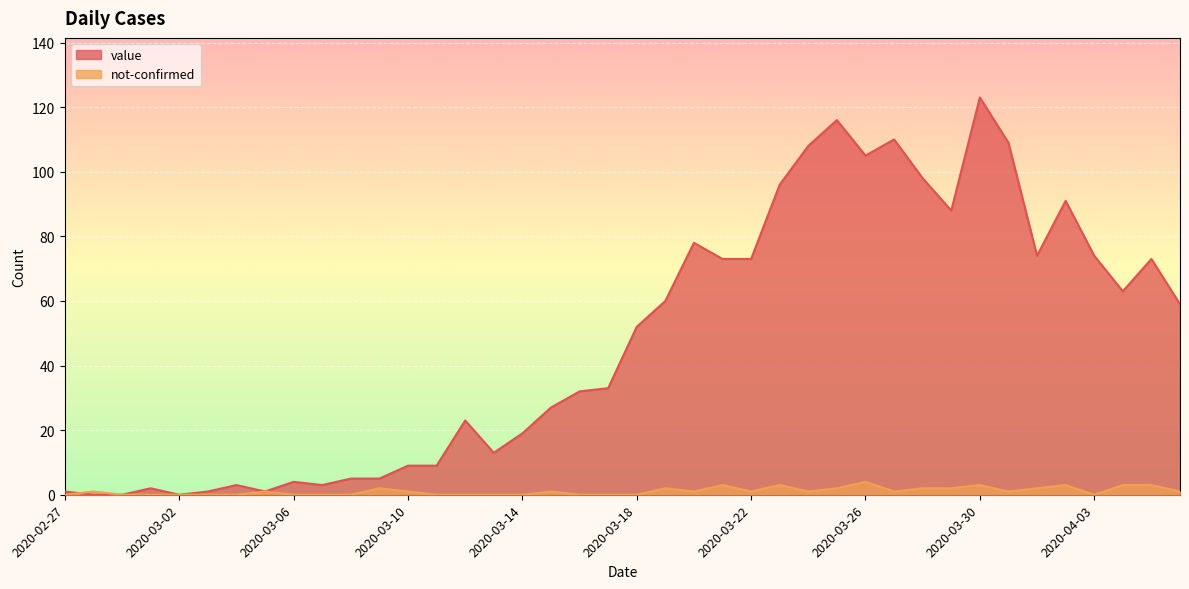

At how many categories does at least one series exceed 23?

23